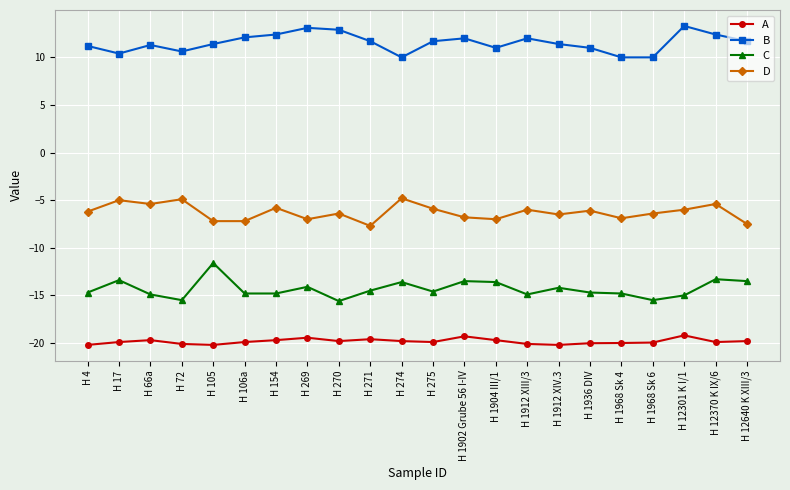

Count the number of categories in the chart.

22